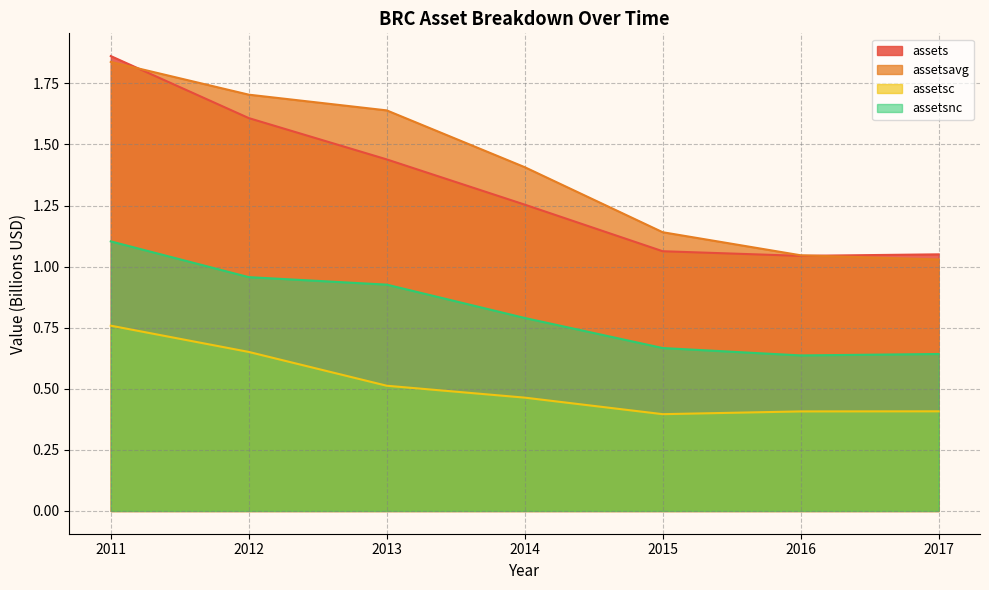

After their last crossing, which series has the higher values: assetsavg or assets?

assets